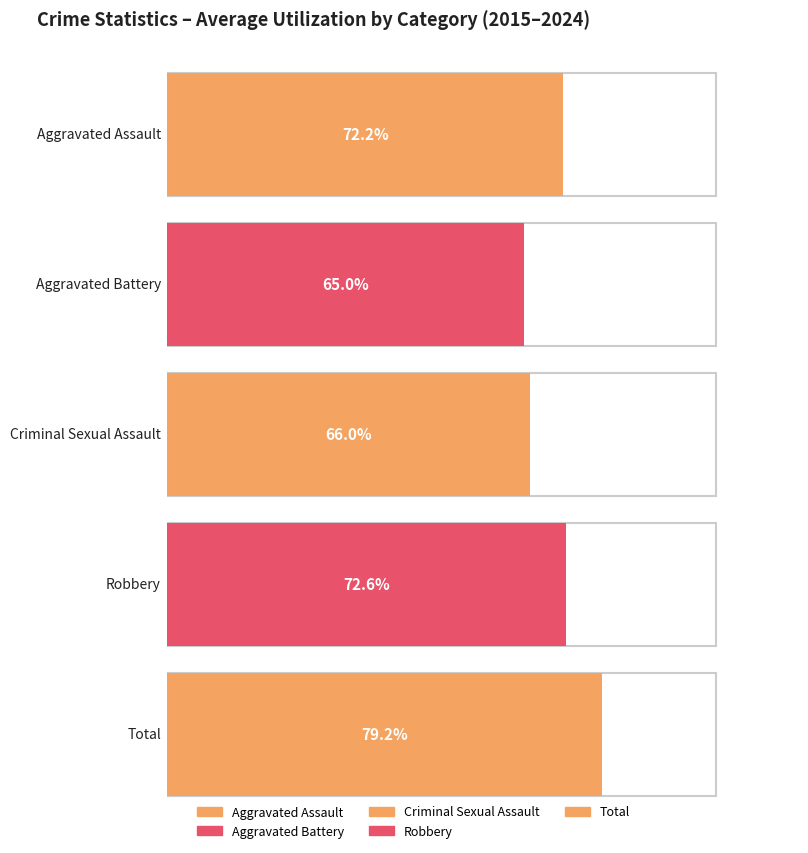

Which series has the widest spread of values?

Total